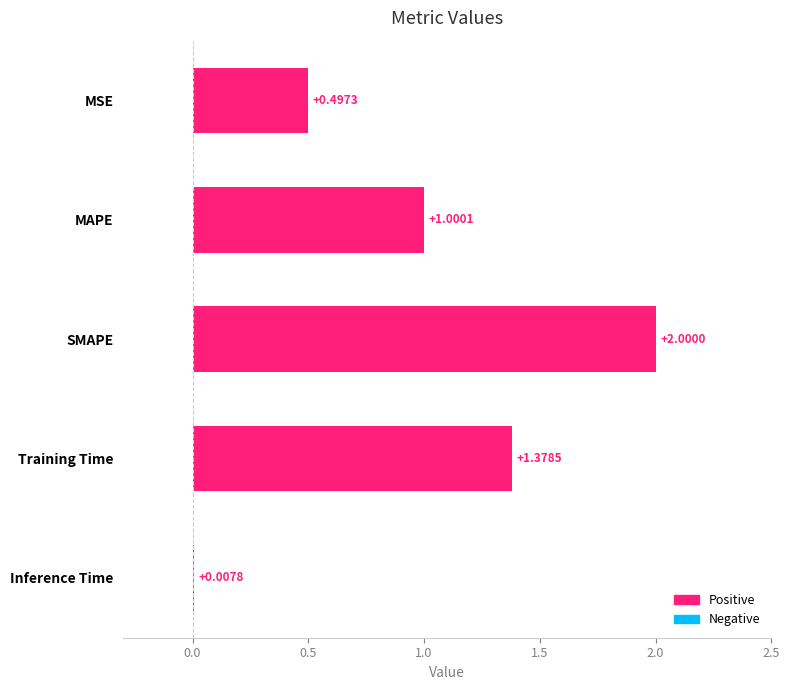

What is the sum of all values?

4.9